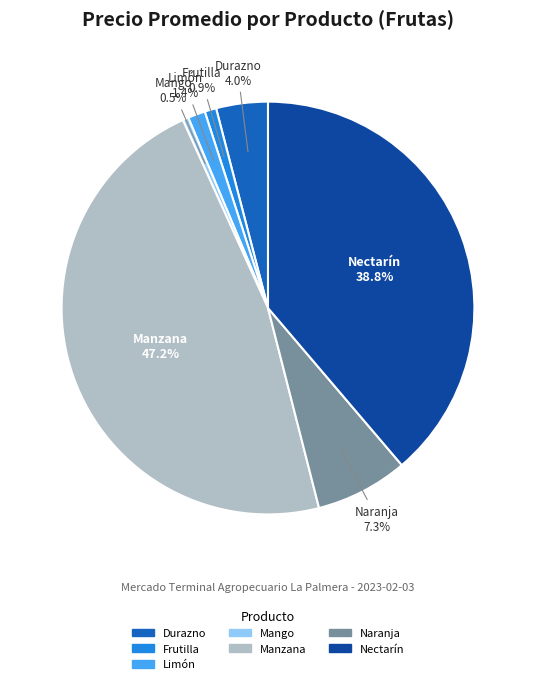

Is there any slice that represents more than half of the pie?

No